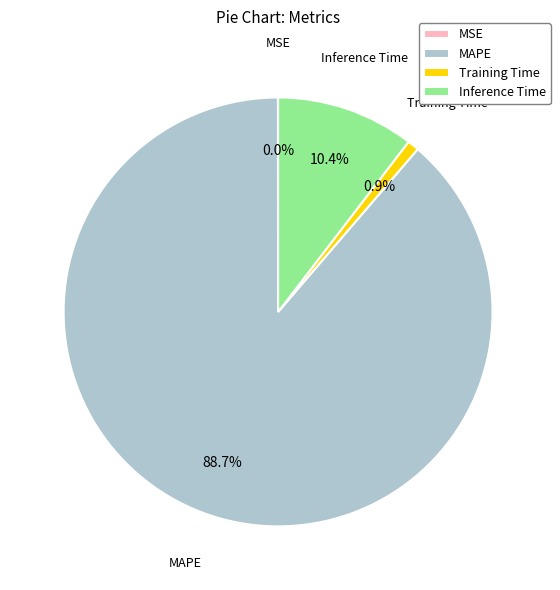

To the nearest percent, what is the combined percentage of MAPE and Training Time?

90%